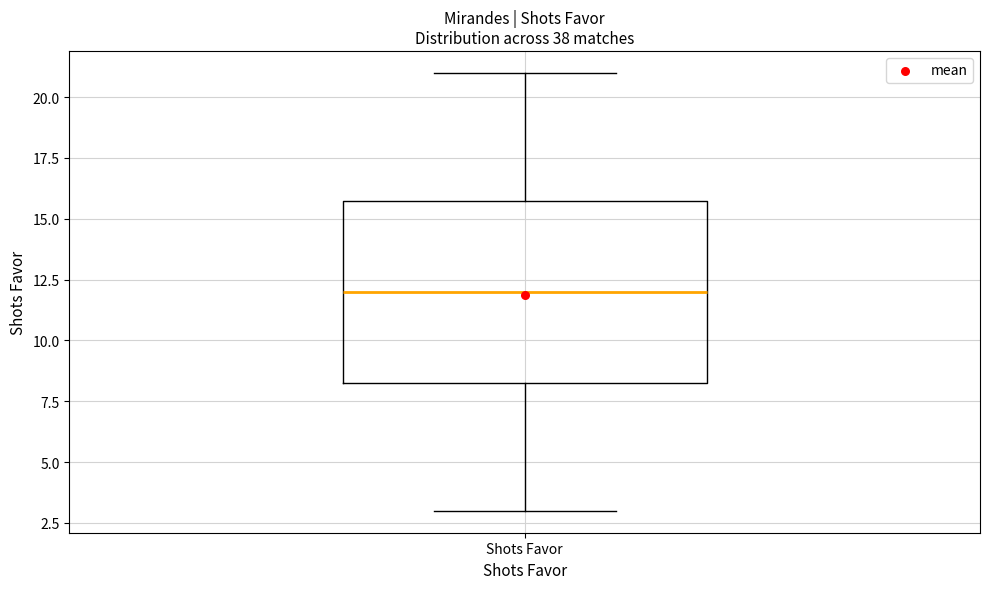

Read this box plot against the y-axis: the position of the median line, the range covered by the box, and the ends of both whiskers. The values are not printed on the chart, so give them approximately, as read against the axis.

median 12.0, box 8.5 to 16.0, whiskers 3.0 to 21.0